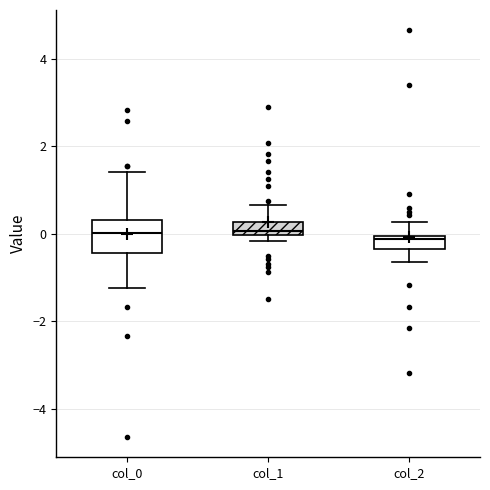

Where does the upper whisker of the box for col_0 end on the y-axis? The values are not printed on the chart, so give them approximately, as read against the axis.

1.4